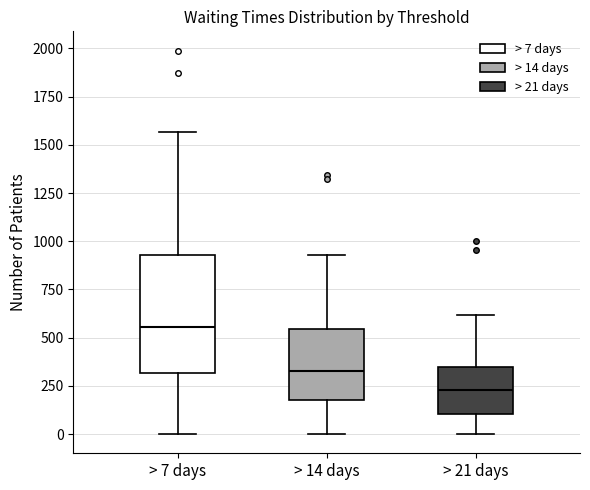

Which box is the tallest, from its lower edge to its upper edge?

> 7 days